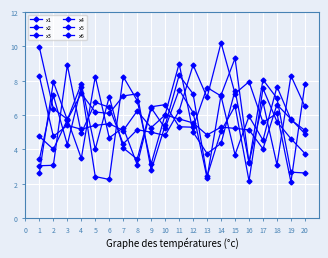

The value of x3 at 19 is 1.1. True or false?

False